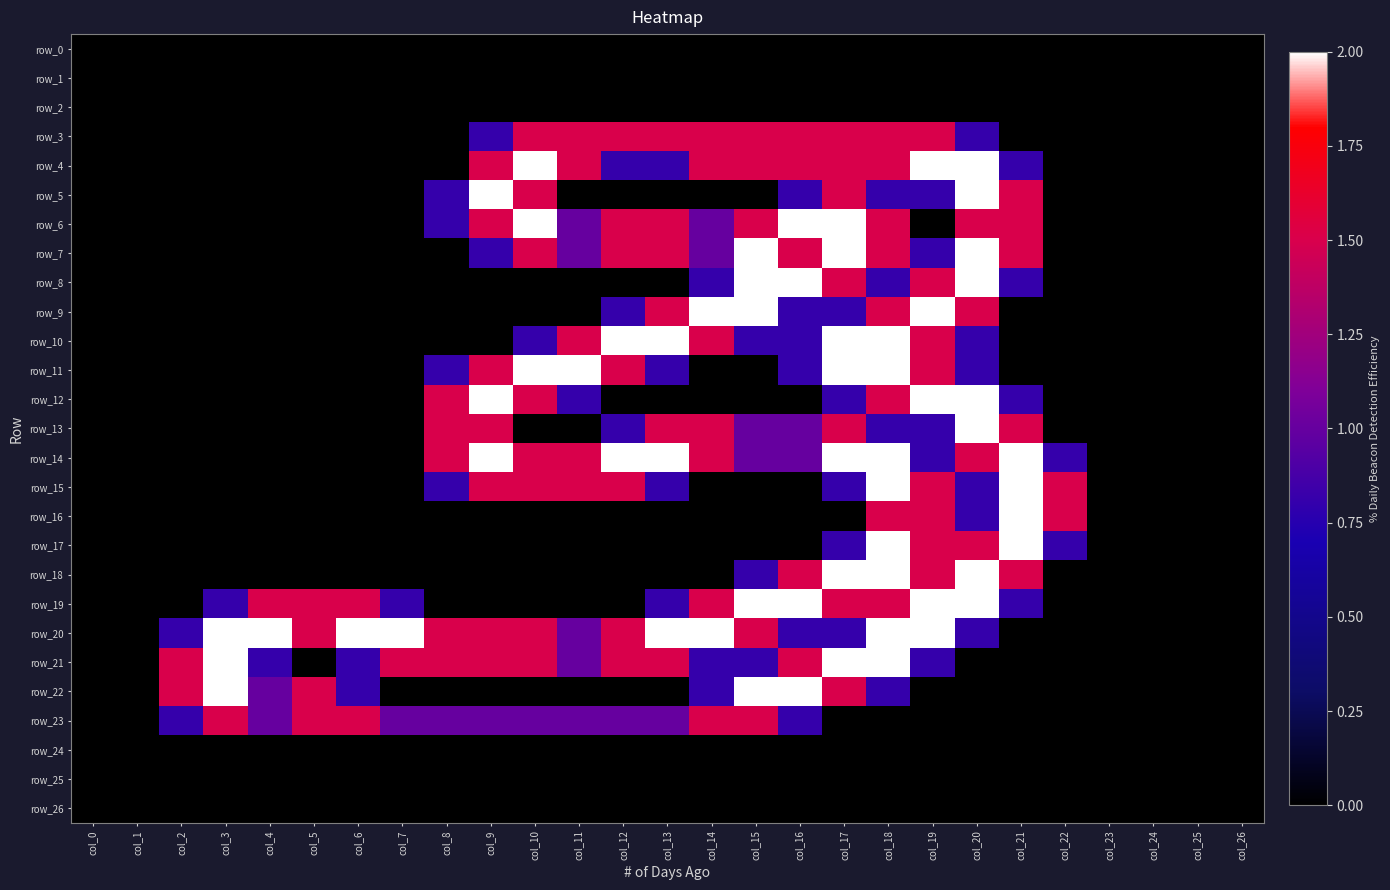

At which category is the sum across all series the highest?

col_18